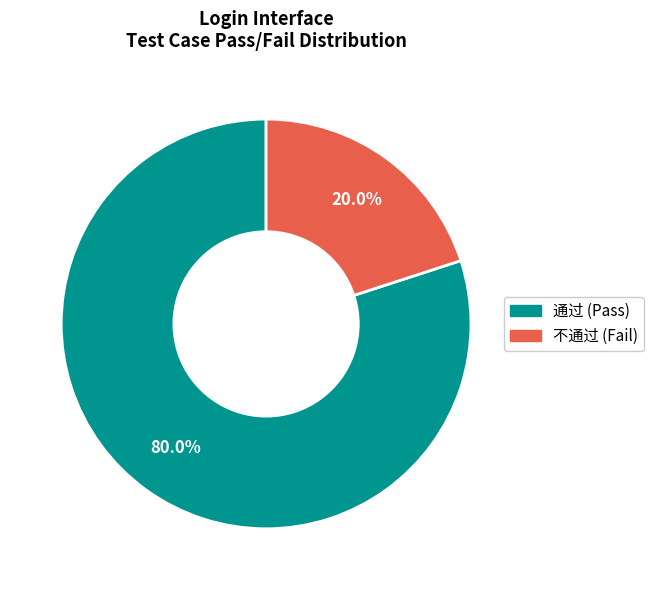

To the nearest percent, what percentage of the pie is 不通过?

20%